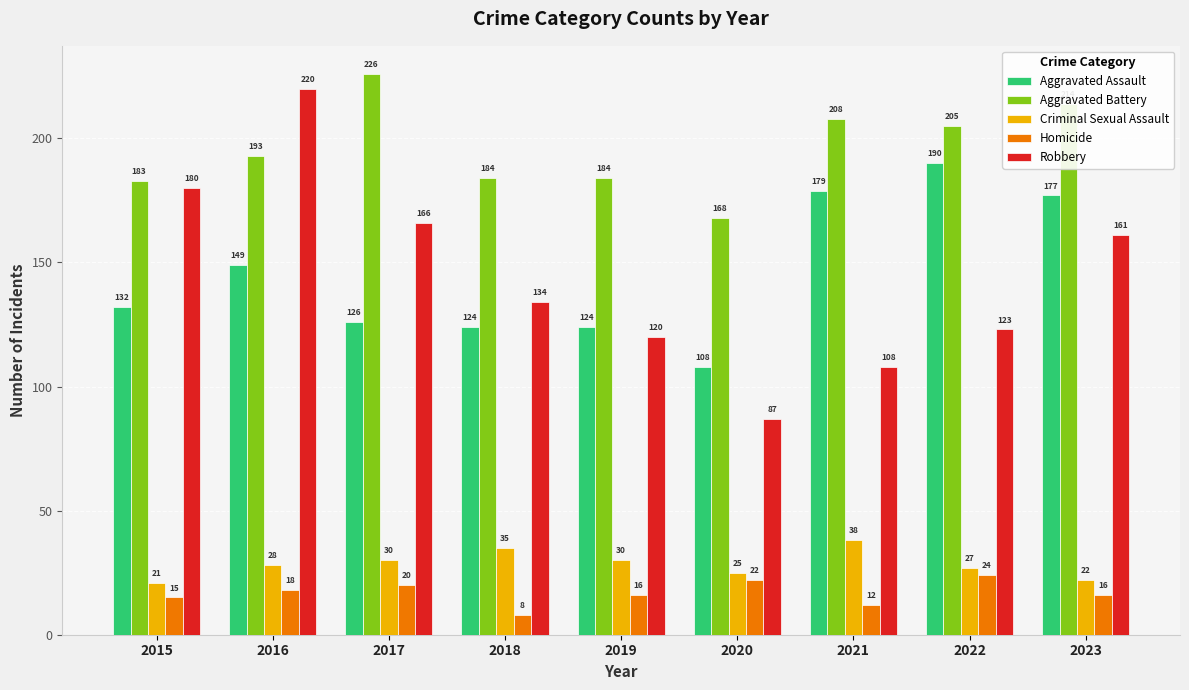

Which series has the widest spread of values?

Robbery